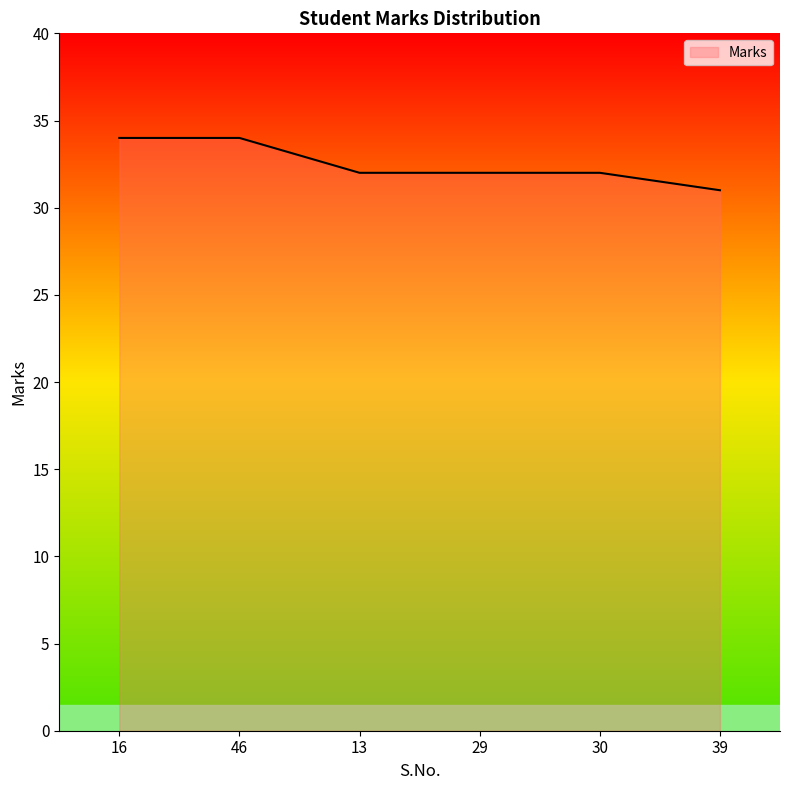

Reading left to right, list all the values displayed in this chart.

34	34	32	32	32	31